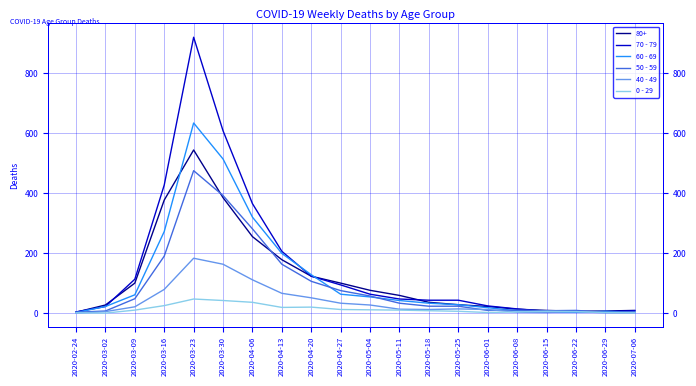

Between which two adjacent categories do 60 - 69 and 50 - 59 first intersect?

2020-02-24 and 2020-03-02